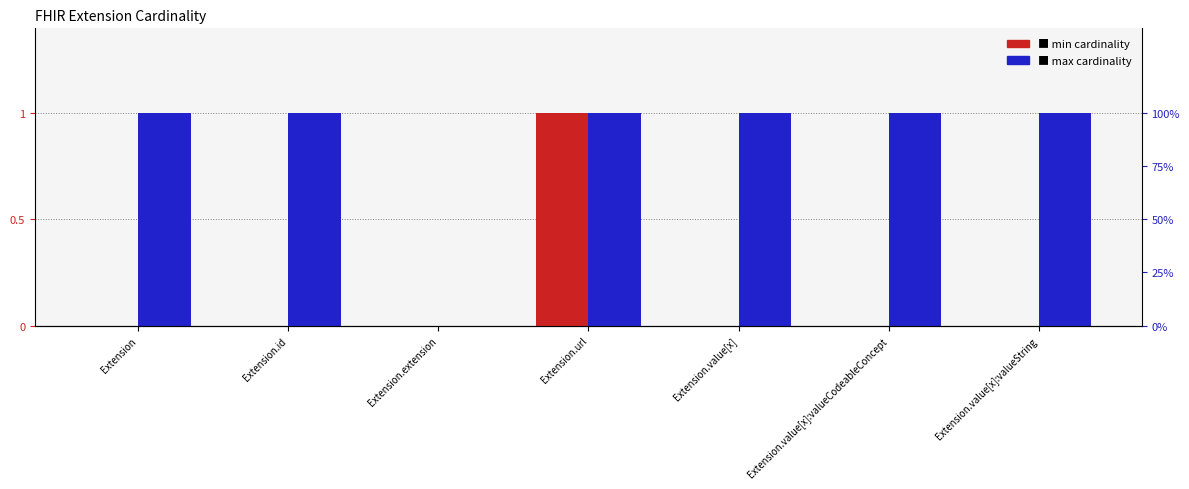

Which series has the largest total across all categories?

max cardinality